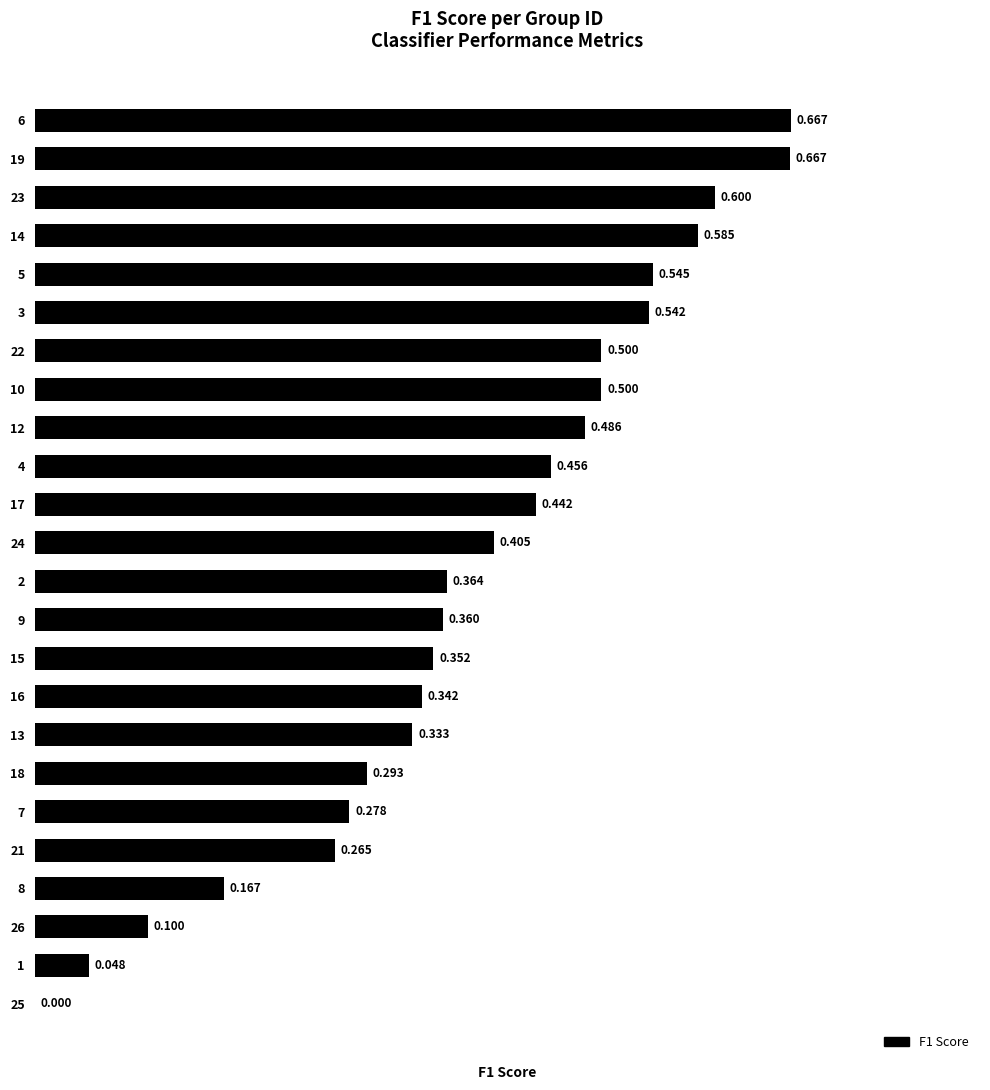

How many distinct data groups are displayed?

1